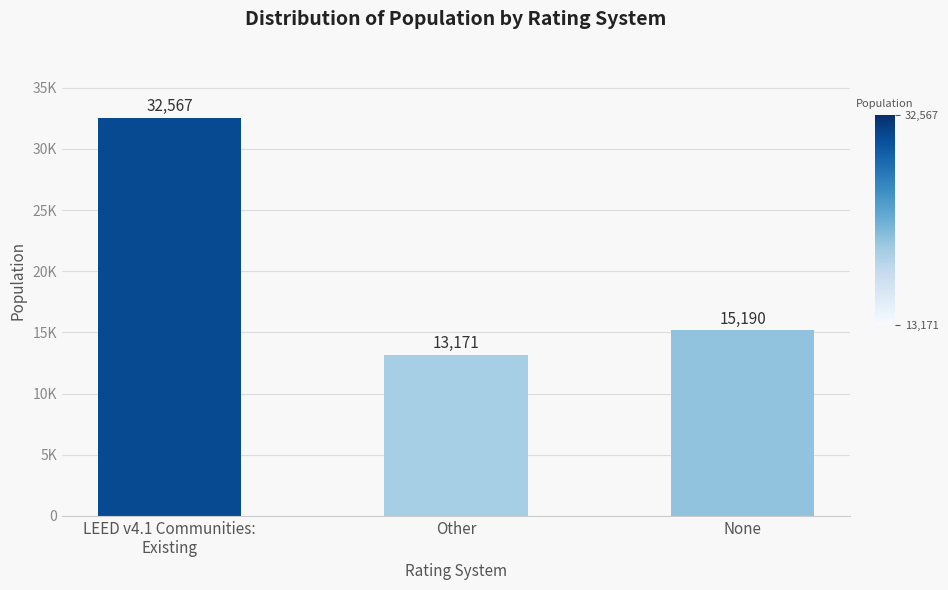

What is the difference between the values at Other and LEED v4.1 Communities:
Existing?

19396